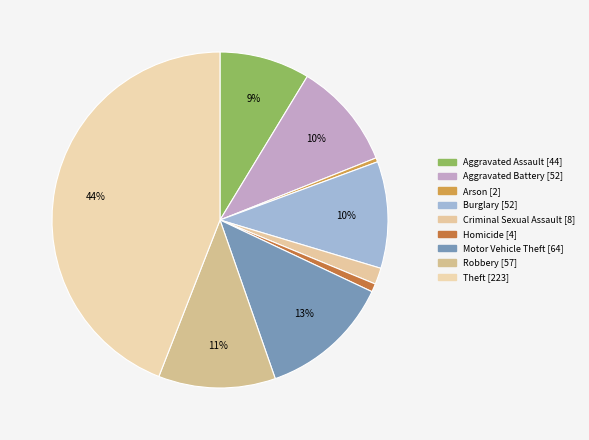

Is the sum of Arson and Motor Vehicle Theft greater than half?

No